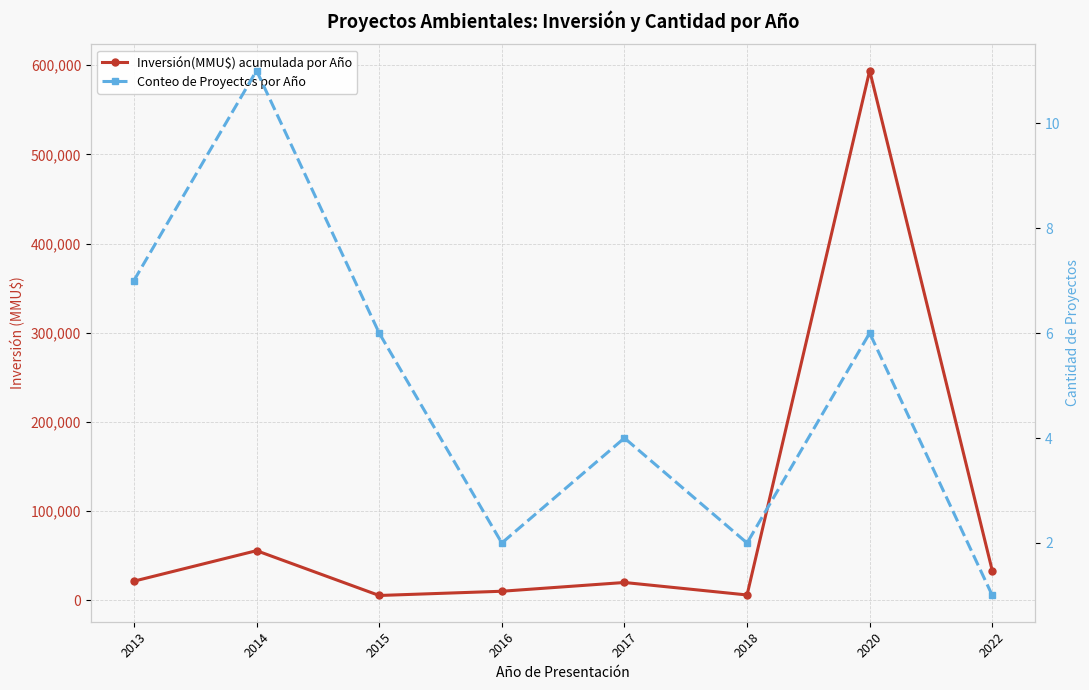

True or false: Inversión(MMU$) acumulada por Año has more than 0 interior local peaks.

True